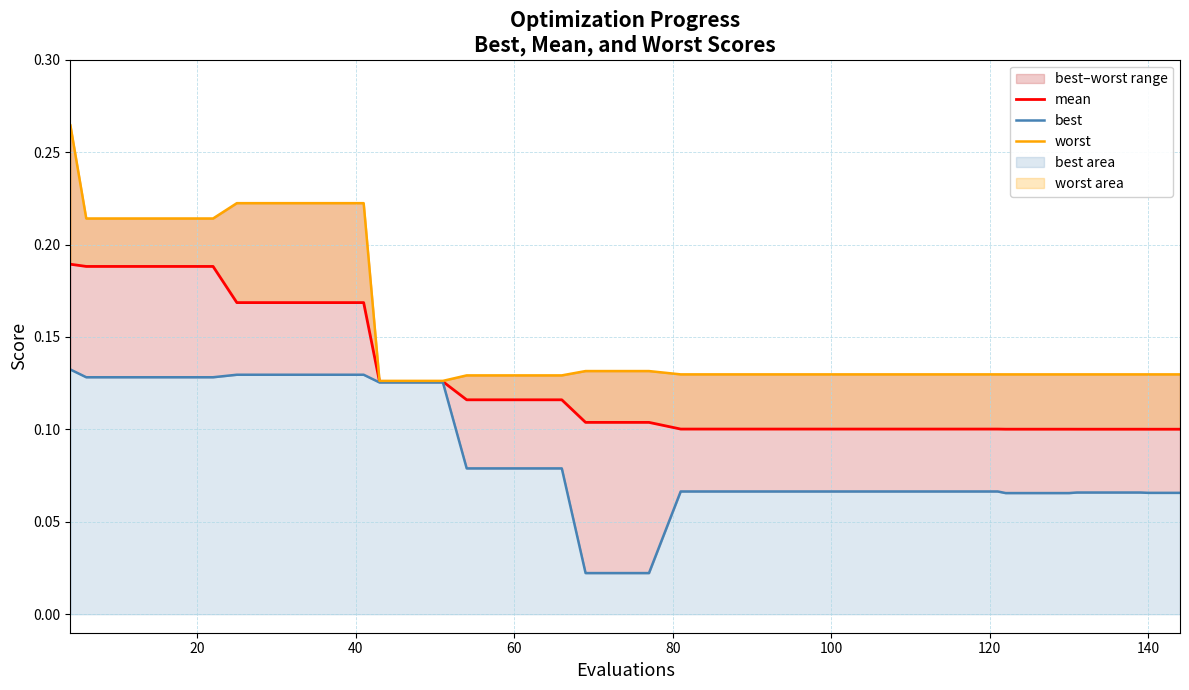

What is the sum of all worst values?

6.2